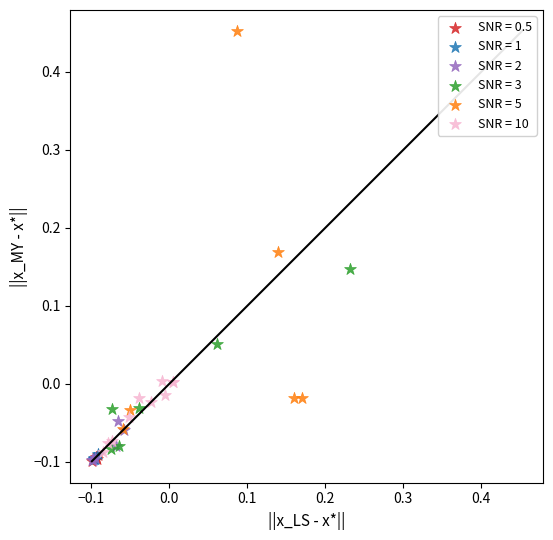

Which series has the widest spread of Y values?

SNR = 5